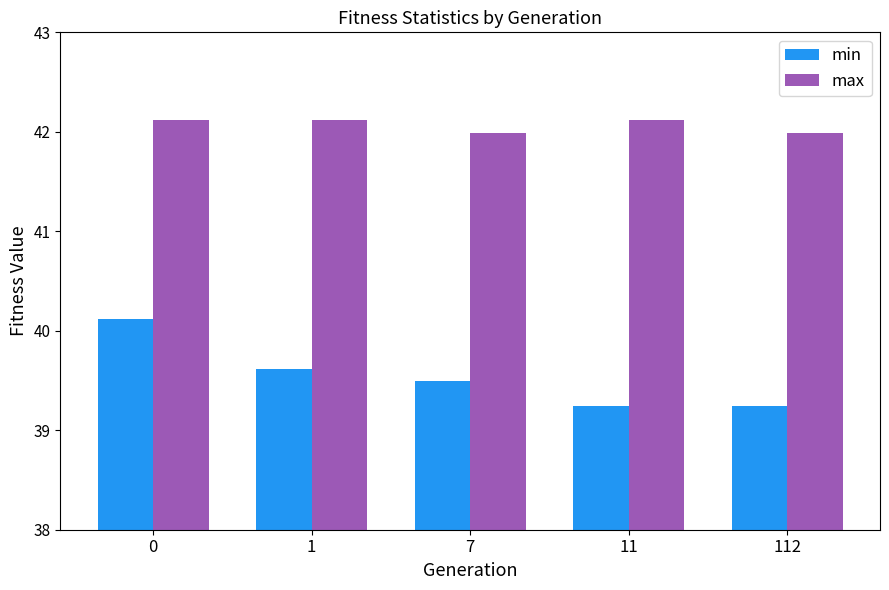

How many series are shown in this chart?

2